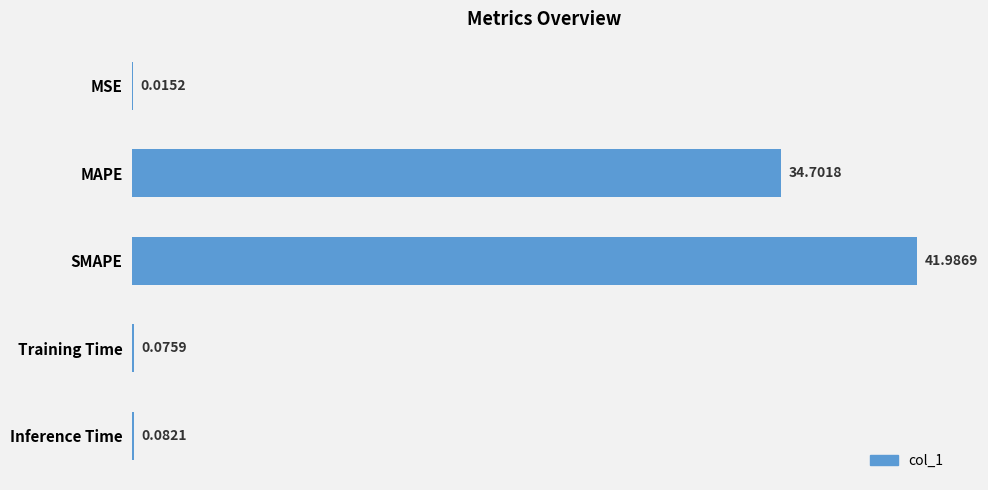

Count the number of categories in the chart.

5